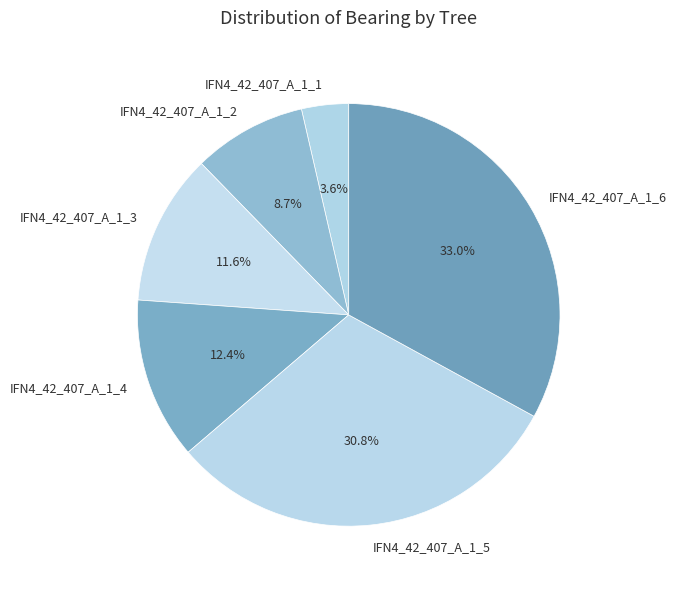

What percentage is NOT represented by IFN4_42_407_A_1_4?

87.6%